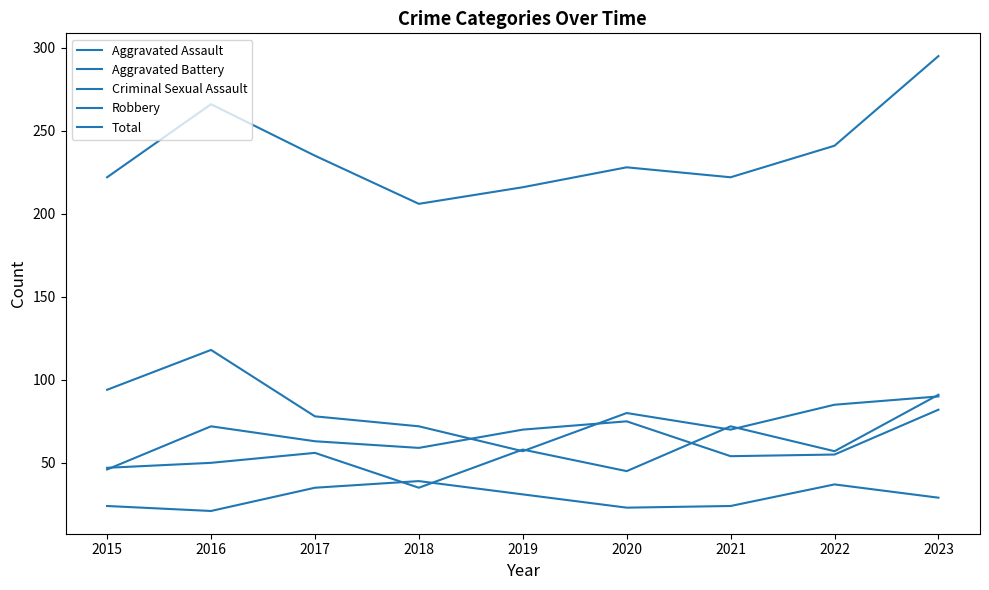

What is the difference between the highest and lowest values at 2017?

200